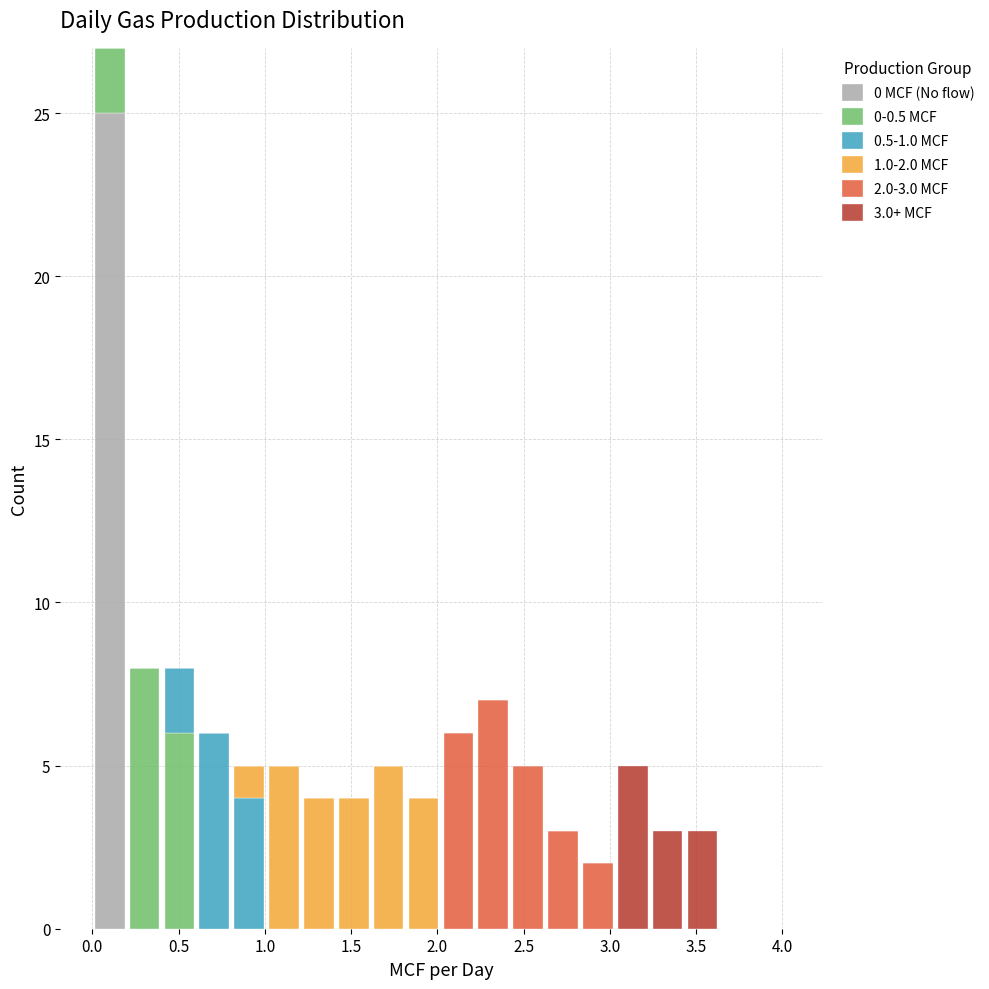

Which range on the x-axis has the tallest stacked bar (by total height)?

0.00 to 0.20